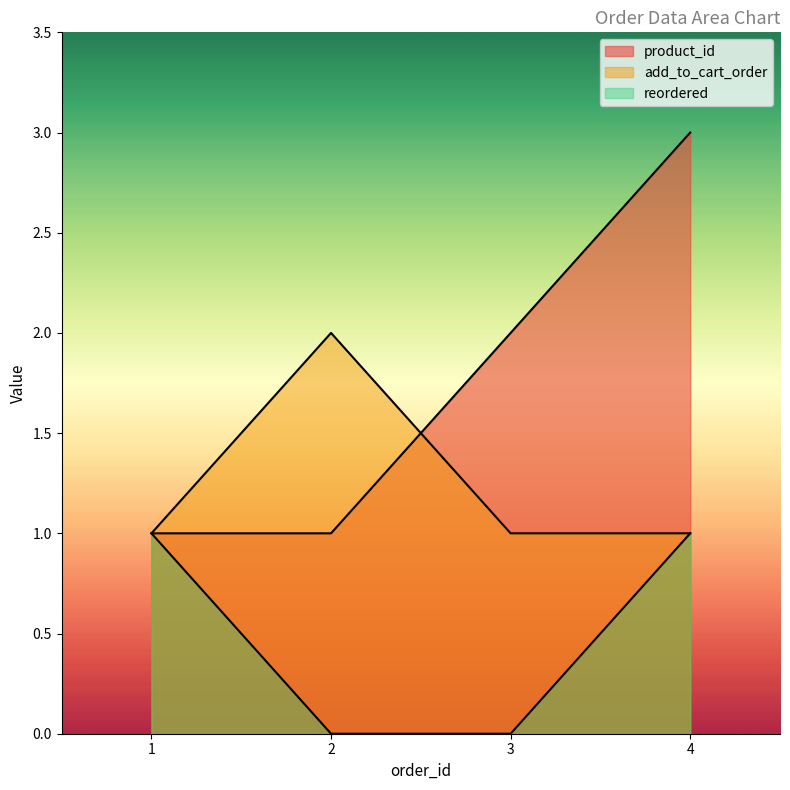

The value of add_to_cart_order at 3 is 0. True or false?

False